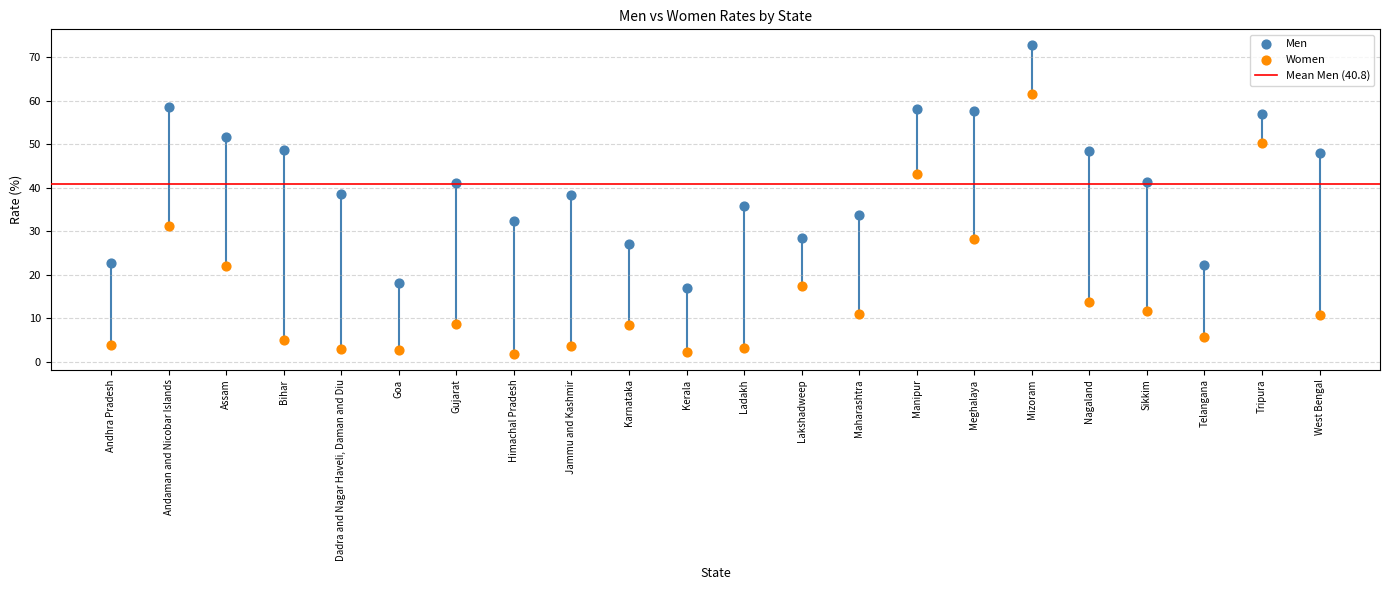

Which series reaches the minimum Y coordinate?

Women